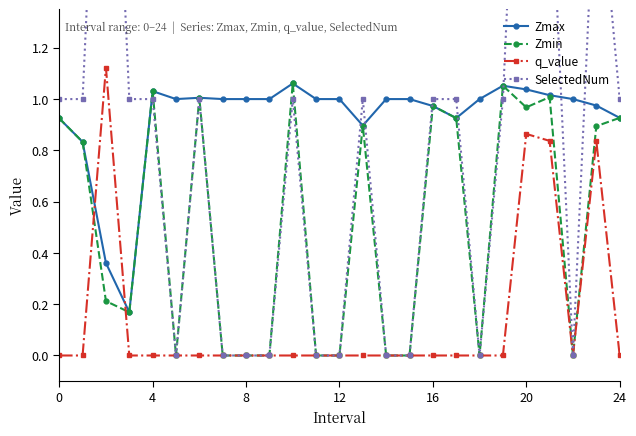

After their last crossing, which series has the higher values: Zmax or q_value?

Zmax